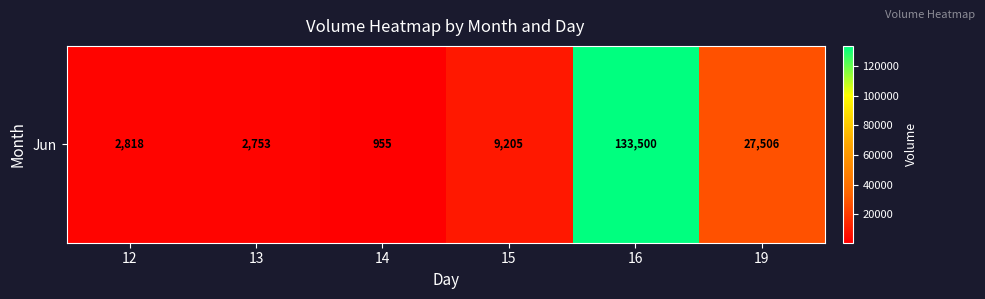

Rank the categories by value from highest to lowest.

16, 19, 15, 12, 13, 14